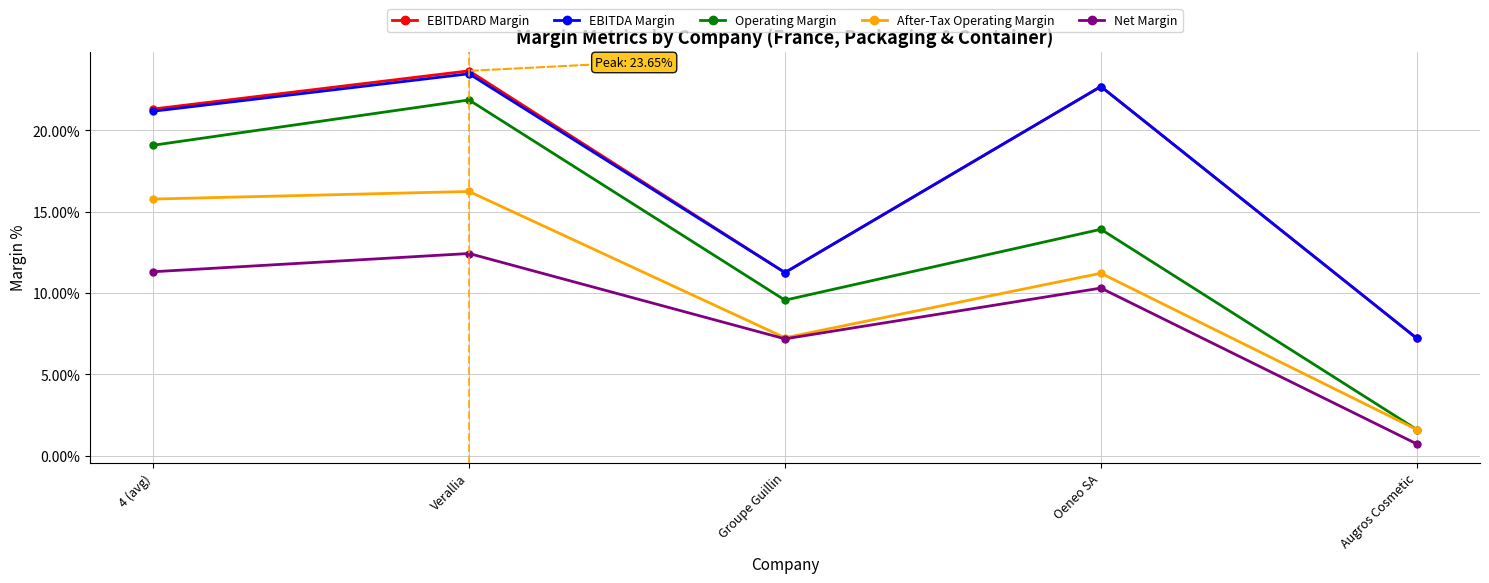

Does the chart have visible grid lines?

Yes